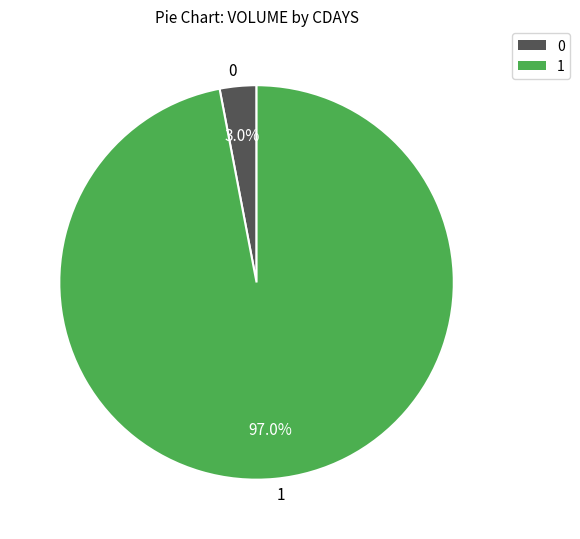

What is the ratio of the value at 1 to the value at 0?

32.3